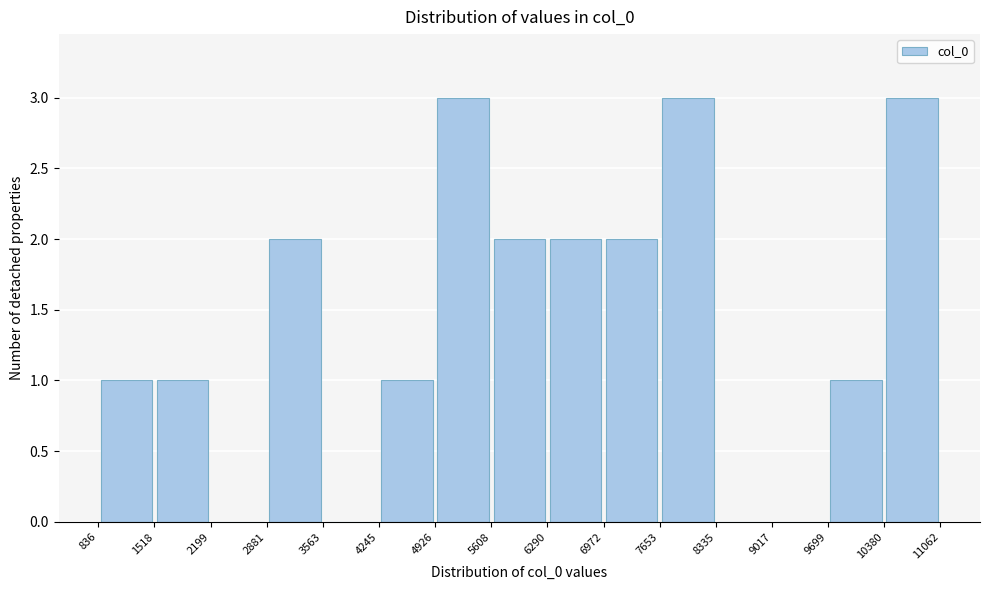

What is the height of the bar covering 10380 to 11062 on the x-axis? The values are not printed on the chart, so give them approximately, as read against the axis.

3